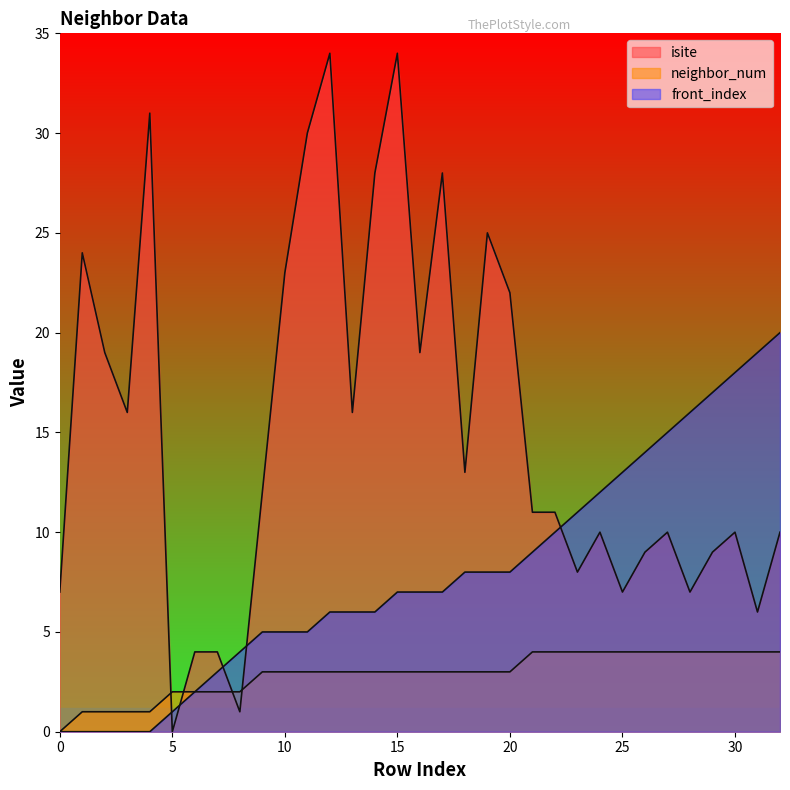

What is the approximate value of neighbor_num at 13?

3